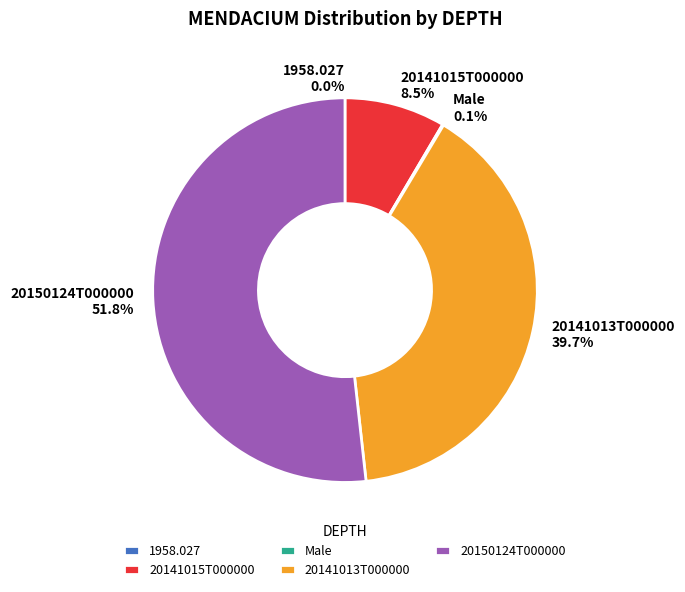

Rank the categories by value from lowest to highest.

1958.027, Male, 20141015T000000, 20141013T000000, 20150124T000000